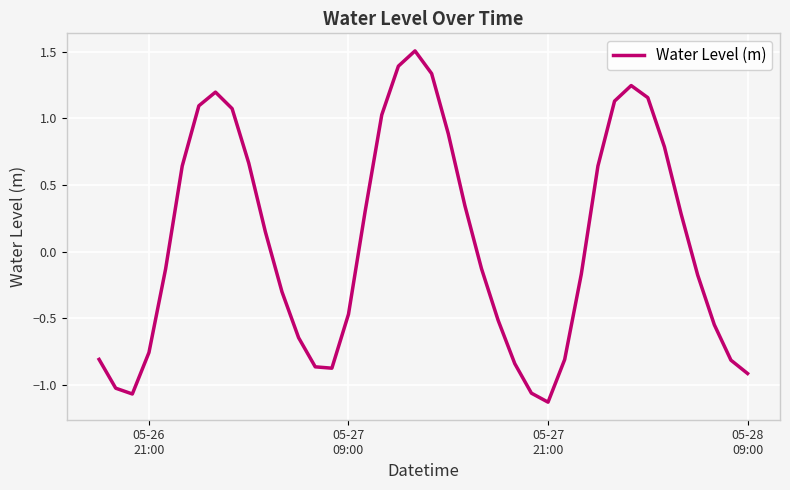

What is the greatest value displayed?

1.5